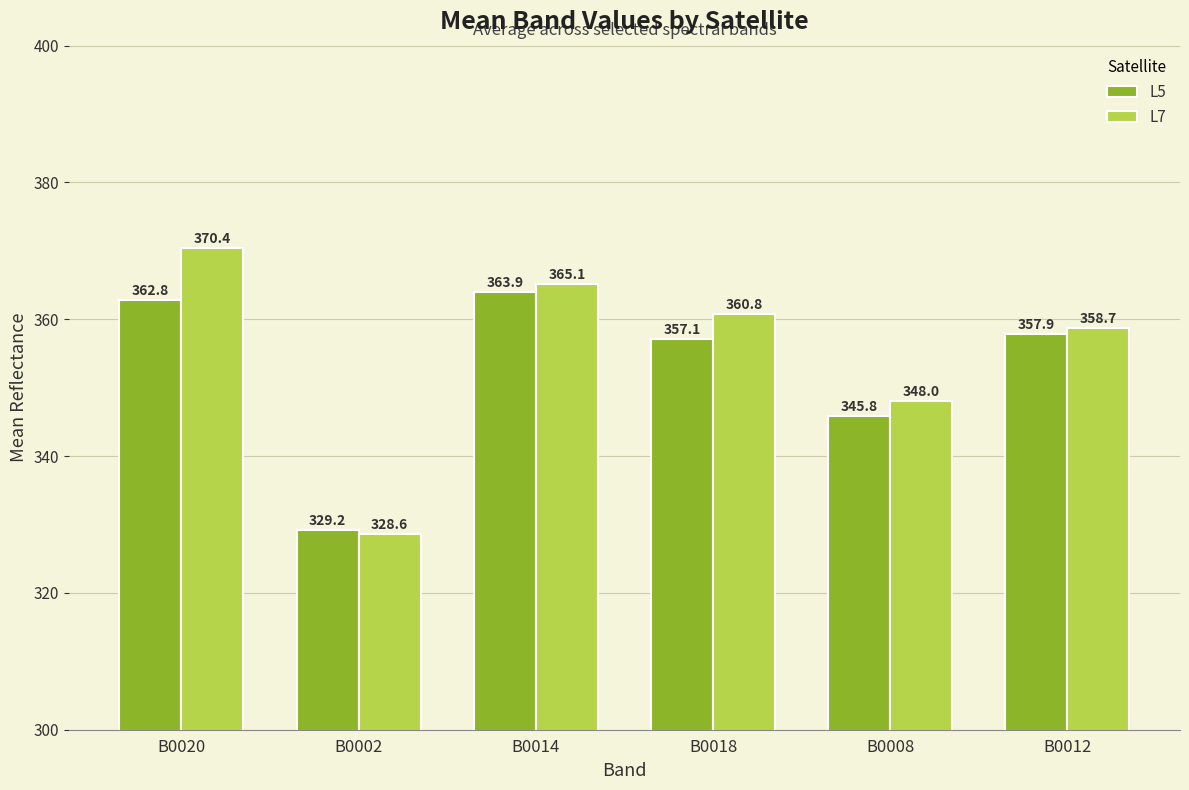

Which category has the highest value across all series?

B0020